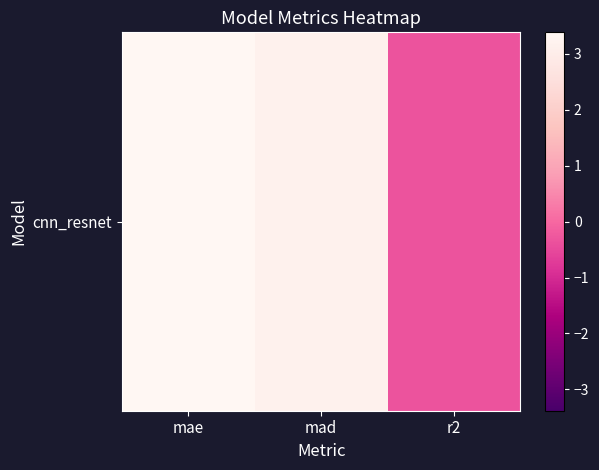

List the labels in order of value, largest first.

mae, mad, r2